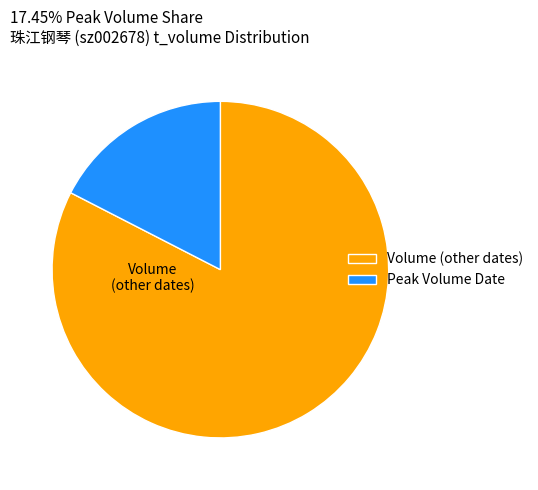

Do Peak Volume Date and Volume (other dates) together represent more than half of the pie?

Yes